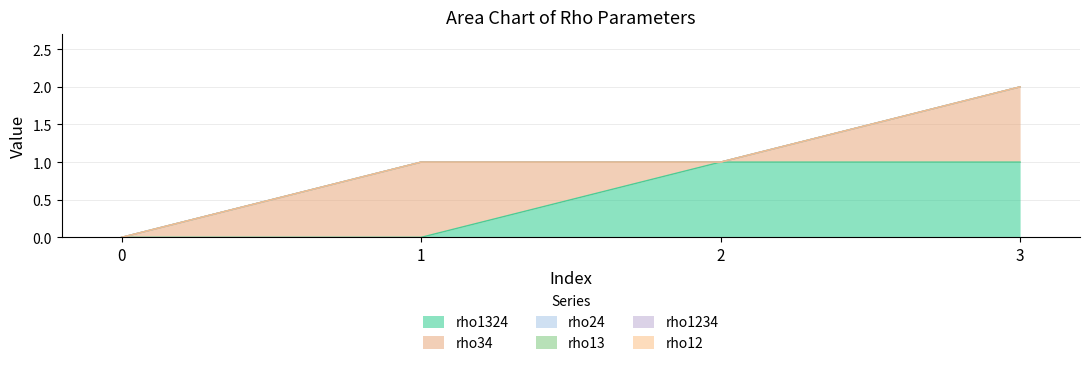

How many lines are shown in the chart?

6